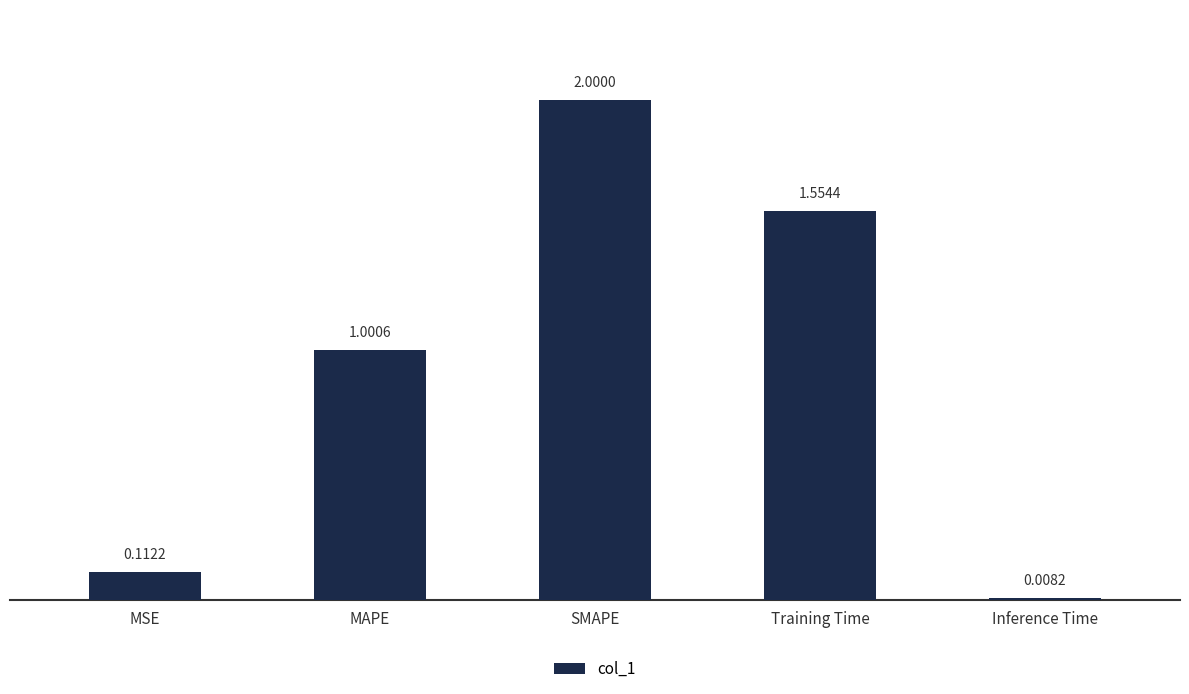

Which category has the lowest value across all series?

Inference Time